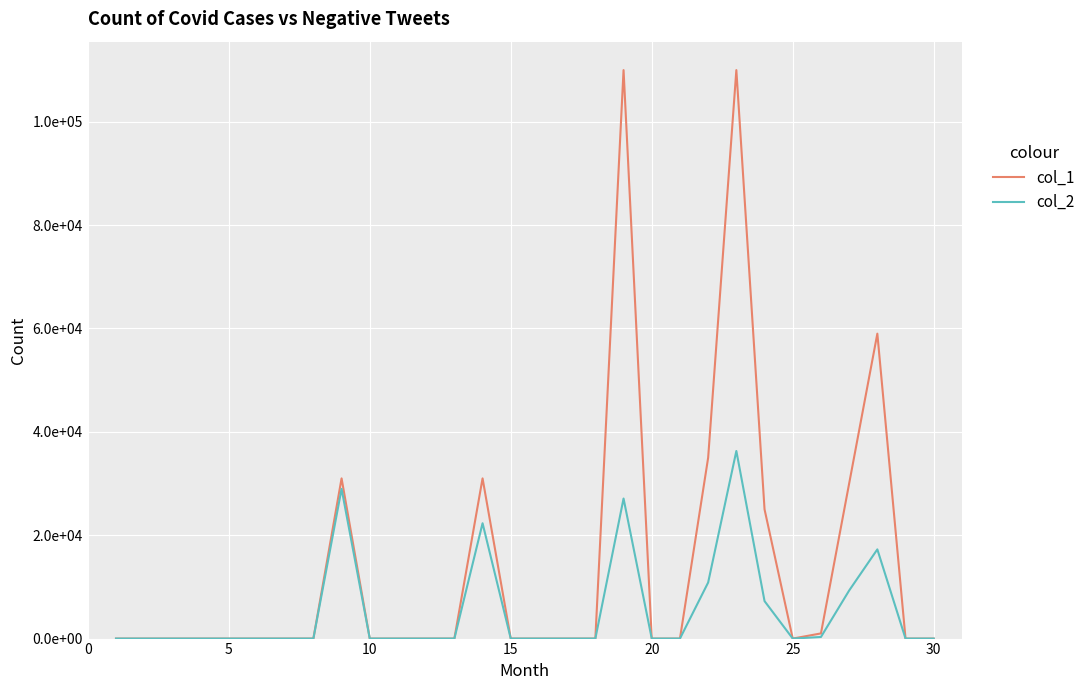

Does the chart have visible grid lines?

Yes